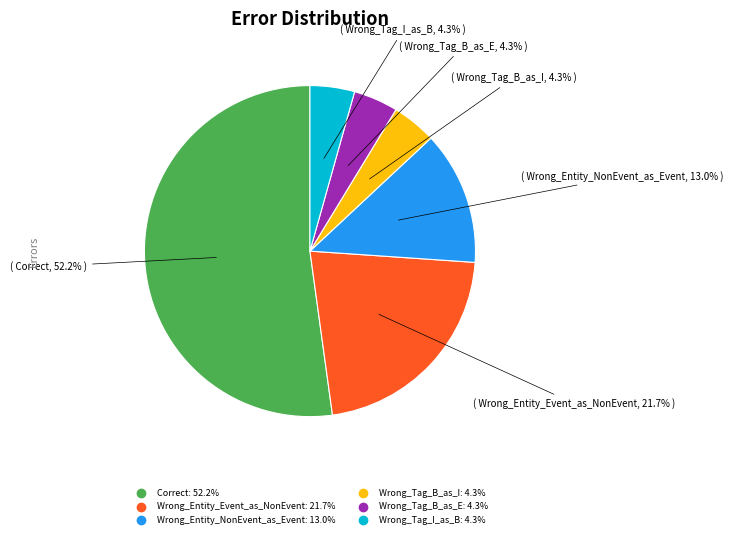

Approximately how many times larger is the value at Wrong_Tag_I_as_B compared to Correct?

0.1